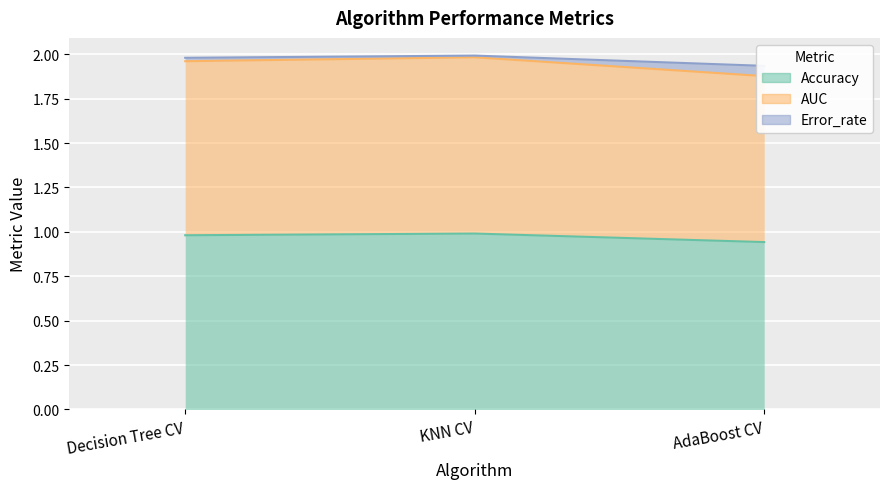

At which category does the chart reach its minimum across all series?

AdaBoost CV